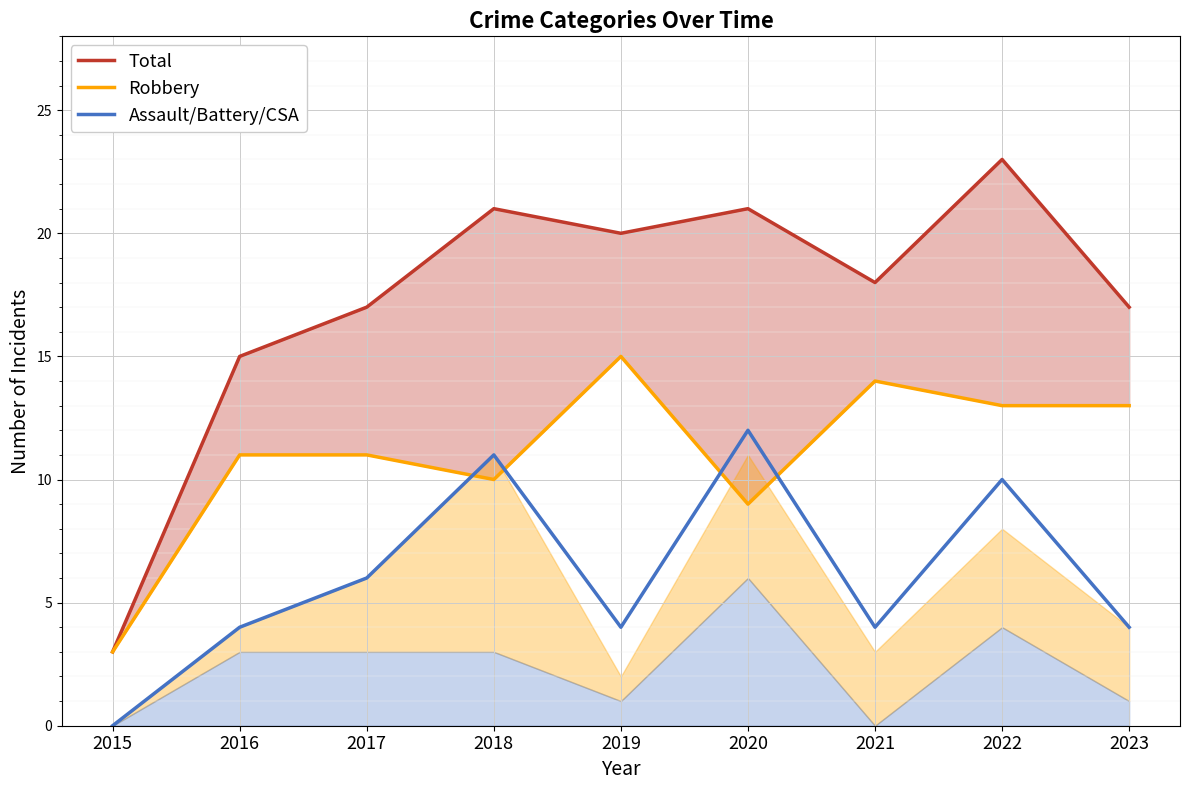

What is the spread (max minus min) of values at 2023?

13